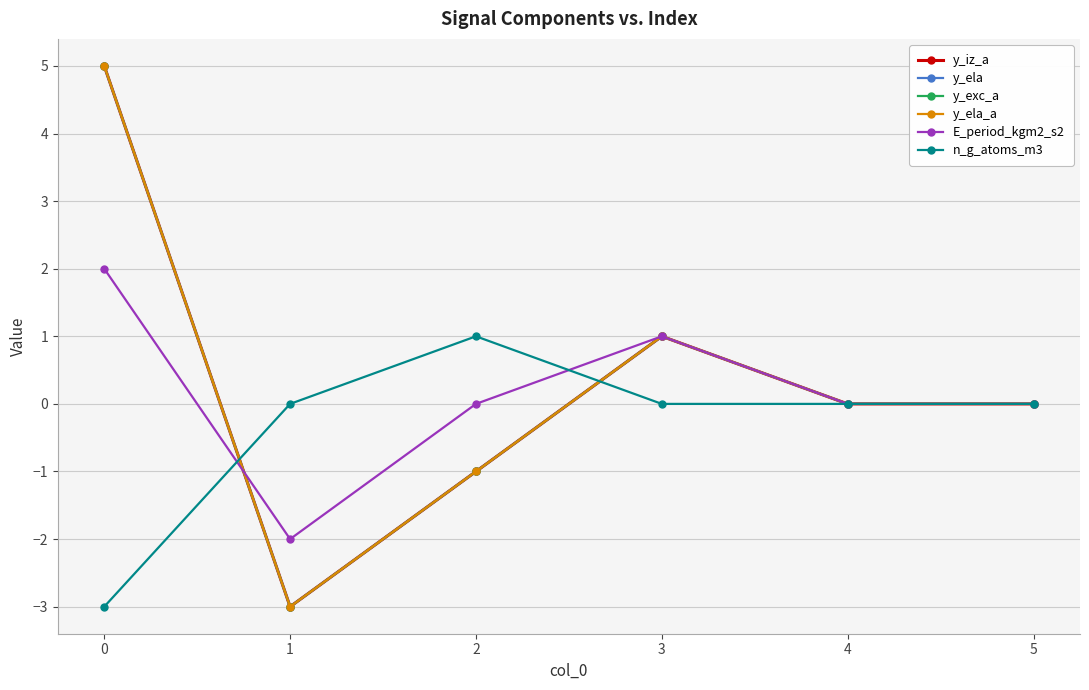

Is it true that y_exc_a equals -1 at 1?

False